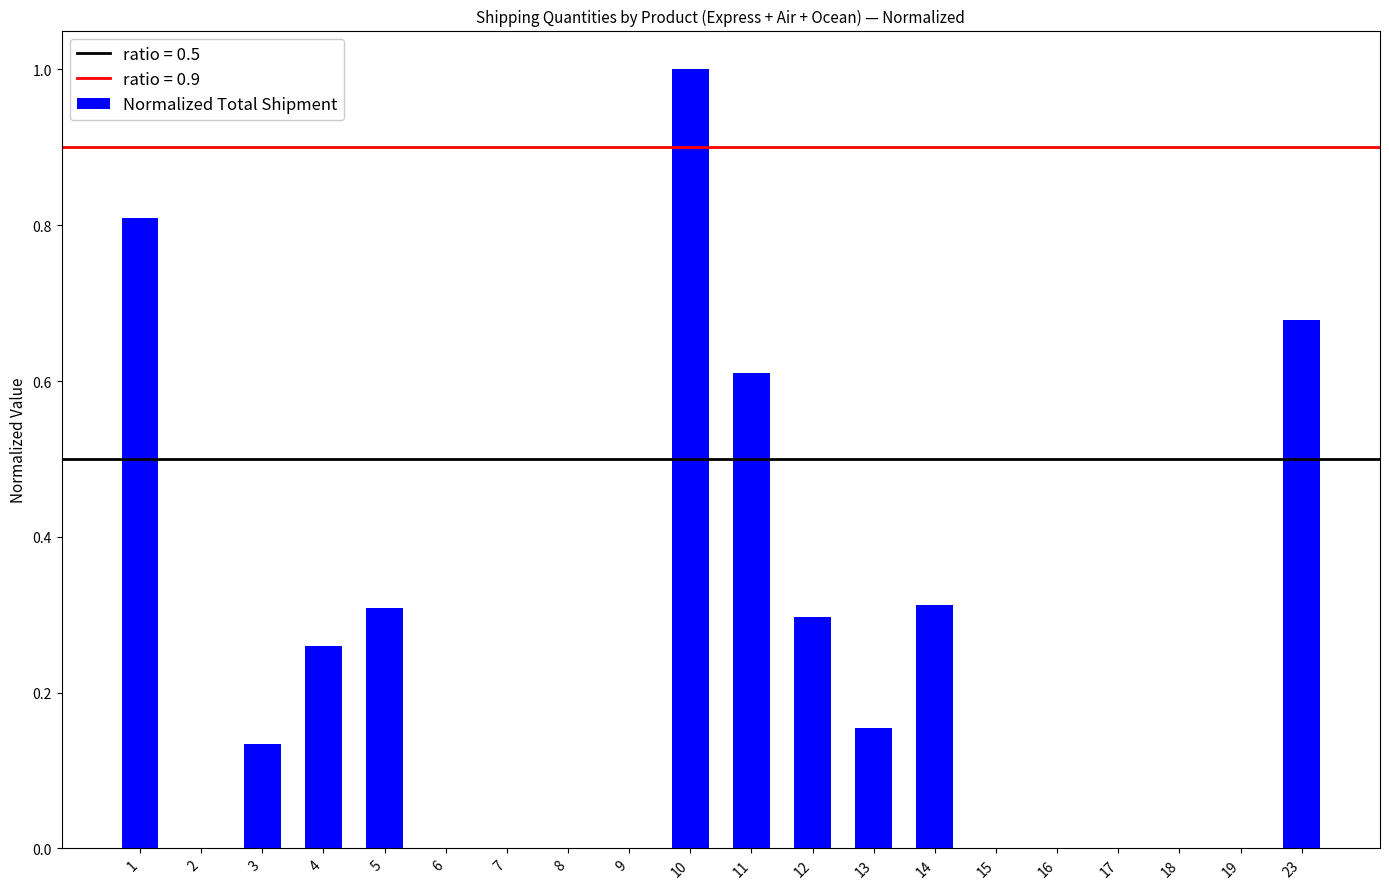

At which category does the chart reach its peak across all series?

10